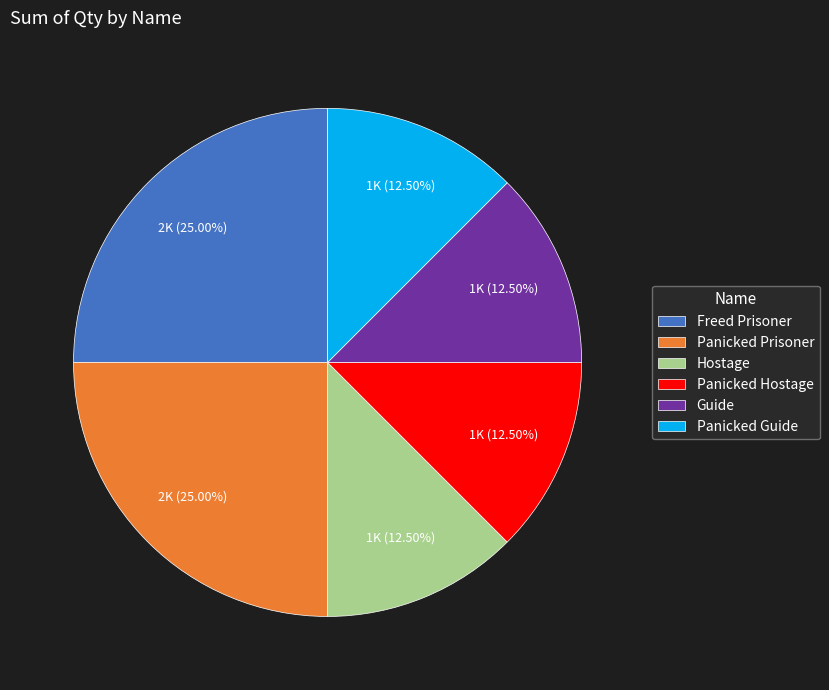

Is Freed Prisoner the majority of the pie?

No